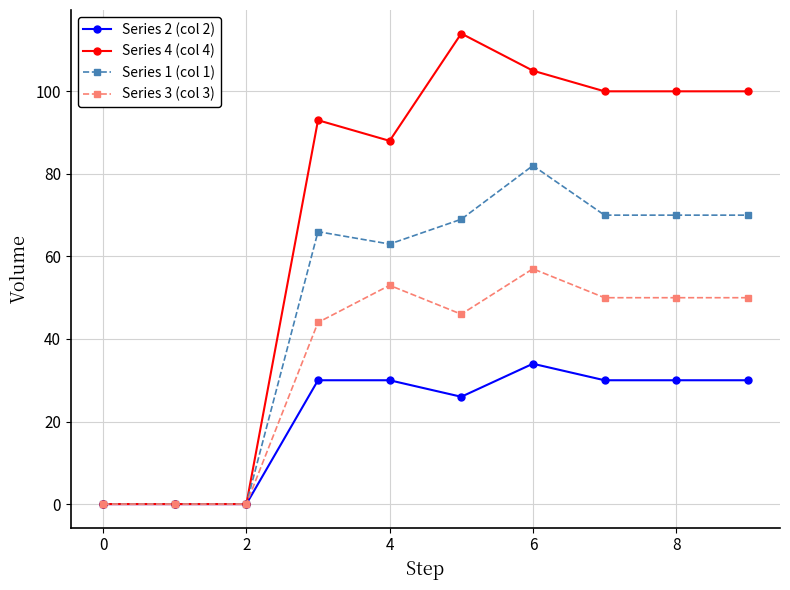

Rank the series by their average value, from highest to lowest.

Series 4 (col 4), Series 1 (col 1), Series 3 (col 3), Series 2 (col 2)